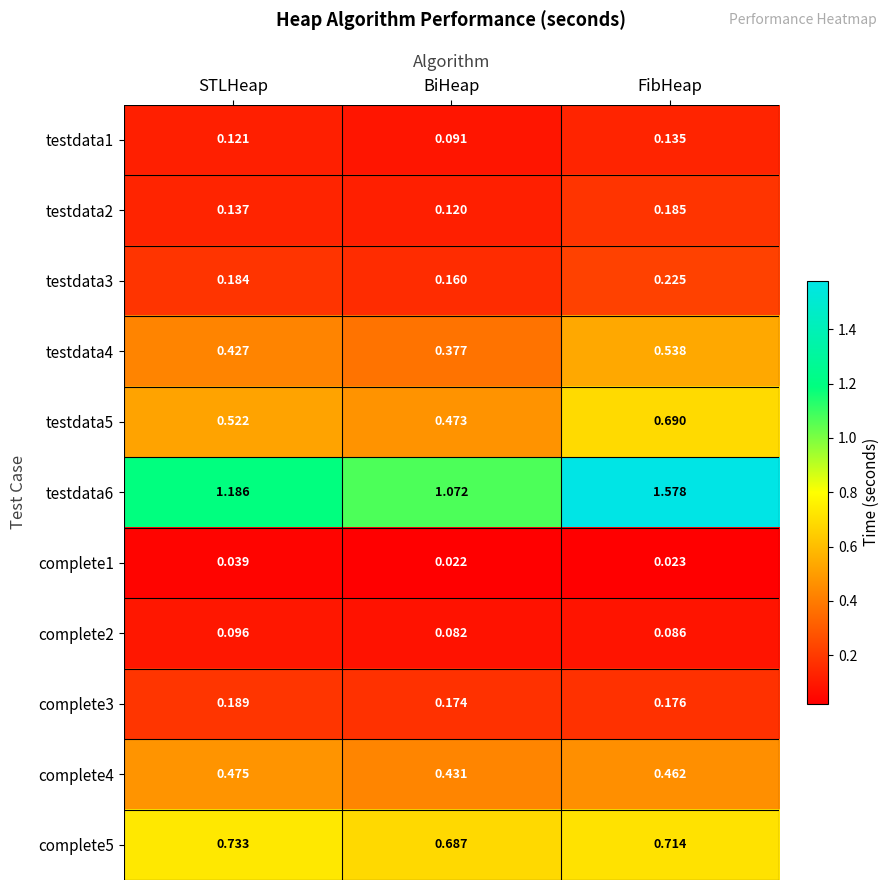

Where is testdata5 nearest to the value 0?

BiHeap